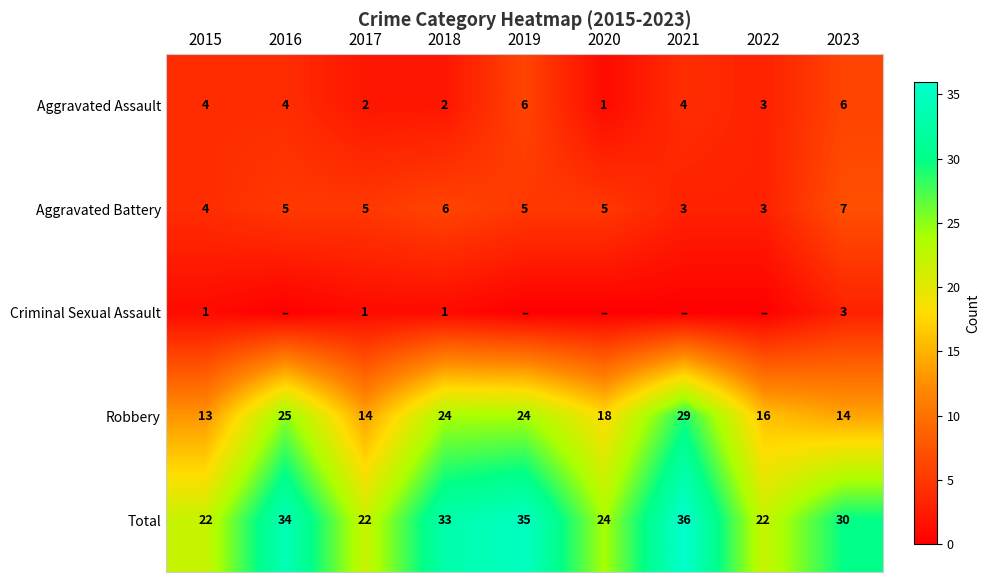

What value does the Aggravated Battery series have at 2023?

7